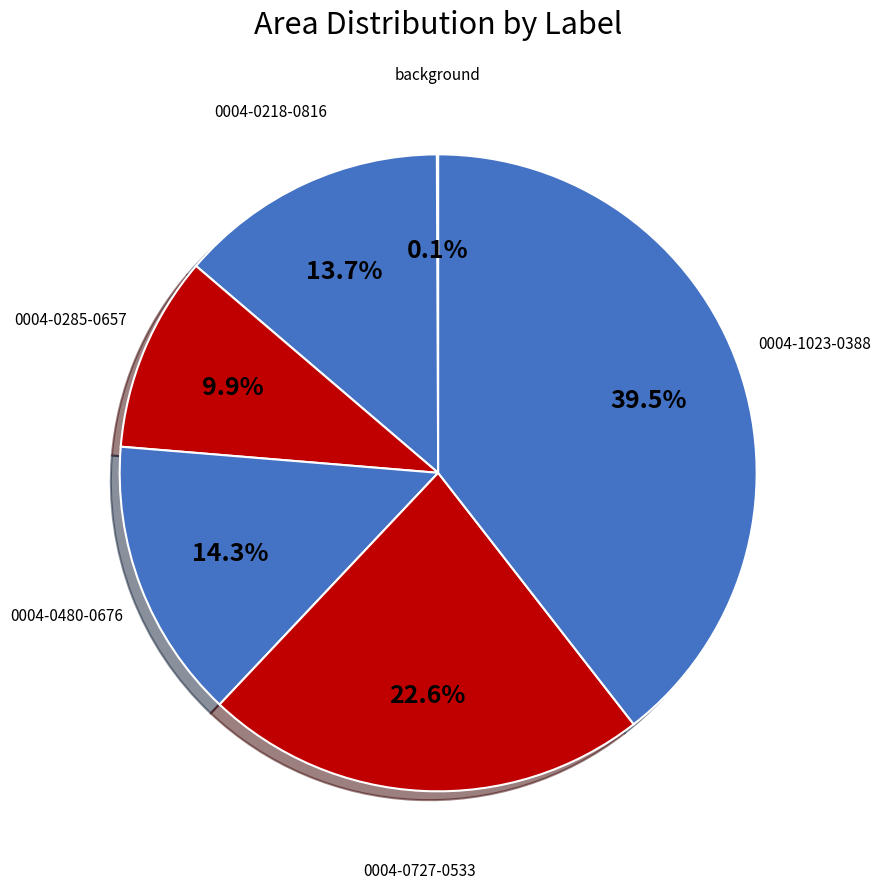

Which has a higher value, 0004-0285-0657 or 0004-0480-0676?

0004-0480-0676